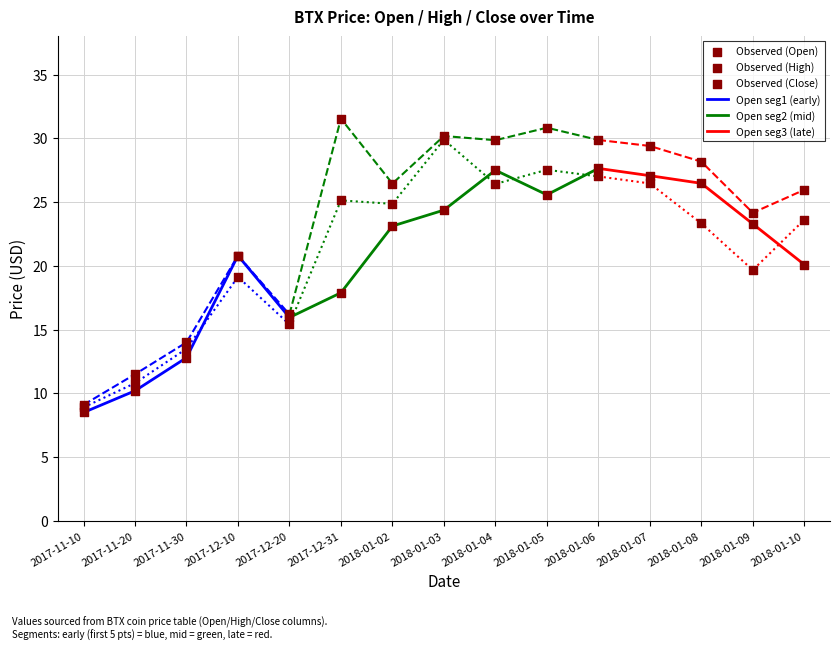

At how many categories does at least one series exceed 11?

14